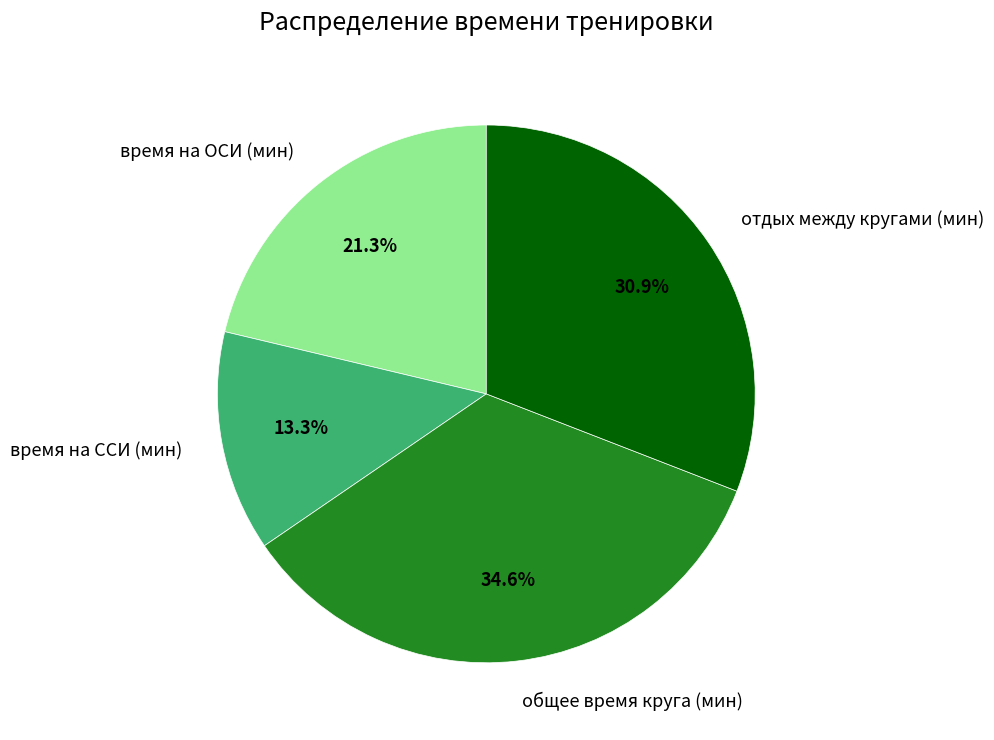

What portion of the pie excludes время на ССИ (мин)?

86.7%